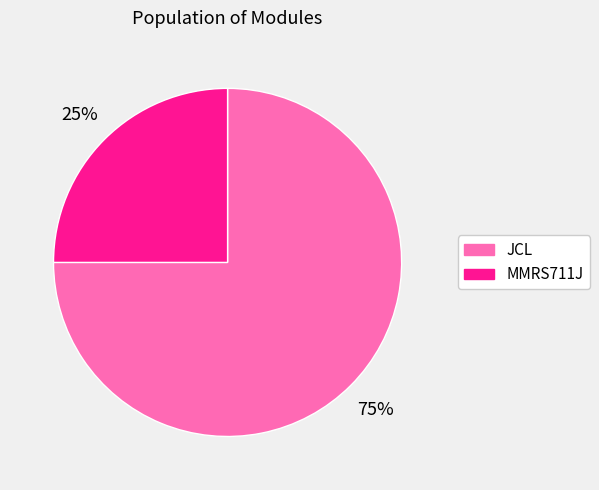

Which category accounts for the majority?

JCL